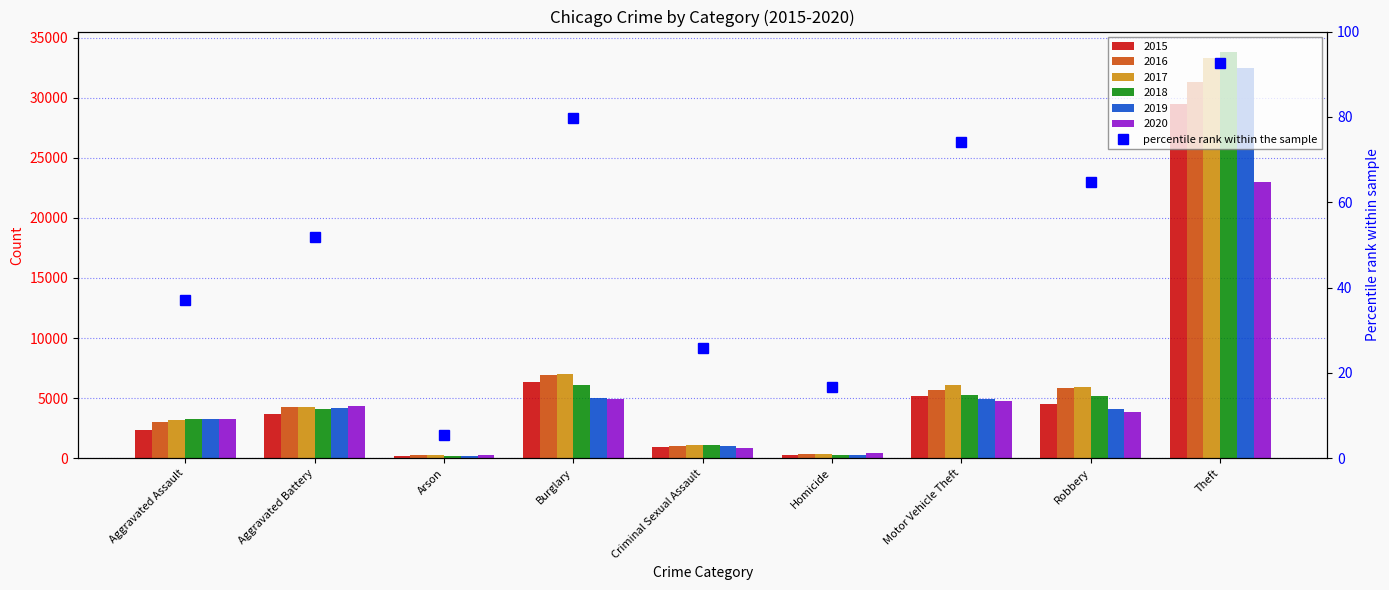

What is the change in value from Aggravated Assault to Burglary?

+42.6